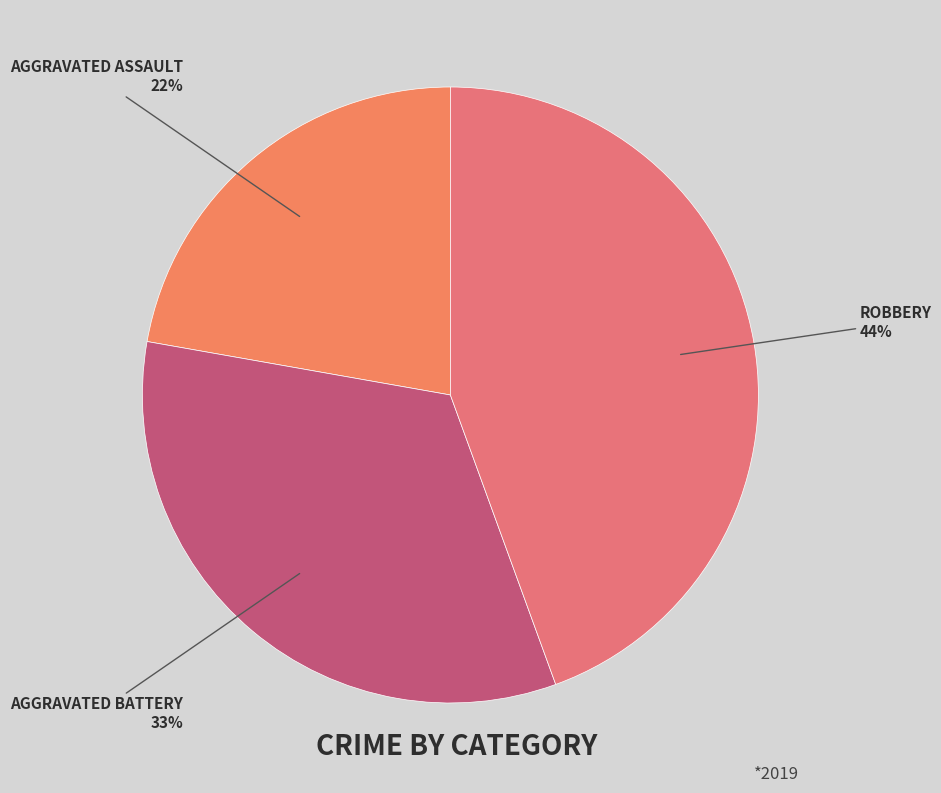

How many slices are in this pie chart?

3